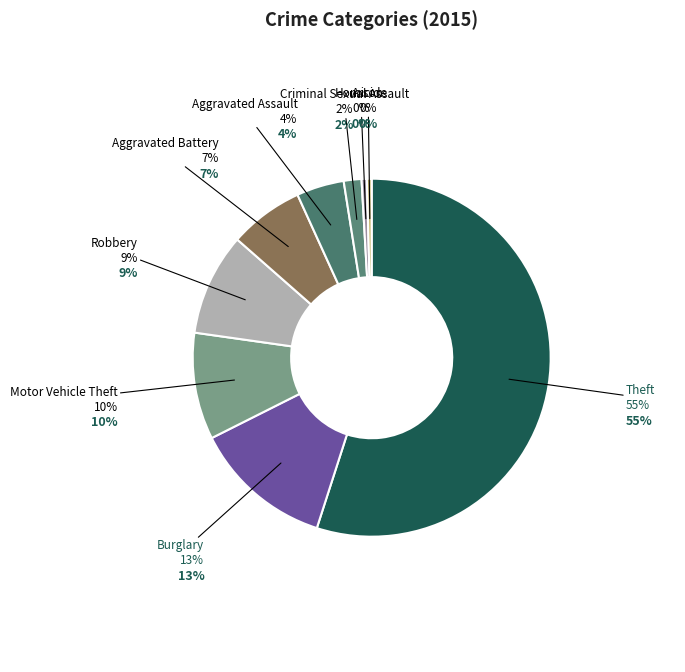

Combined, do Burglary and Robbery account for over 50%?

No